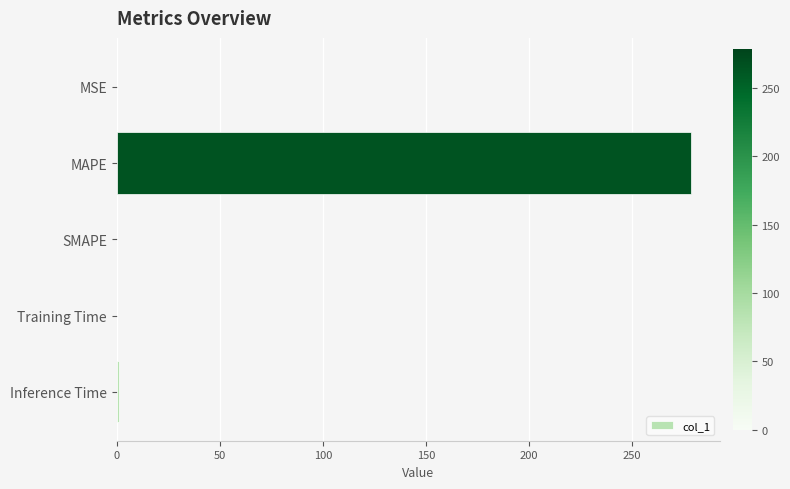

Which label corresponds to the largest value in the chart?

MAPE